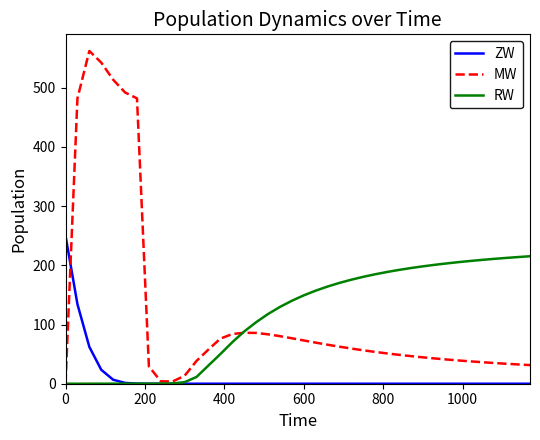

Which series has the widest spread of values?

MW